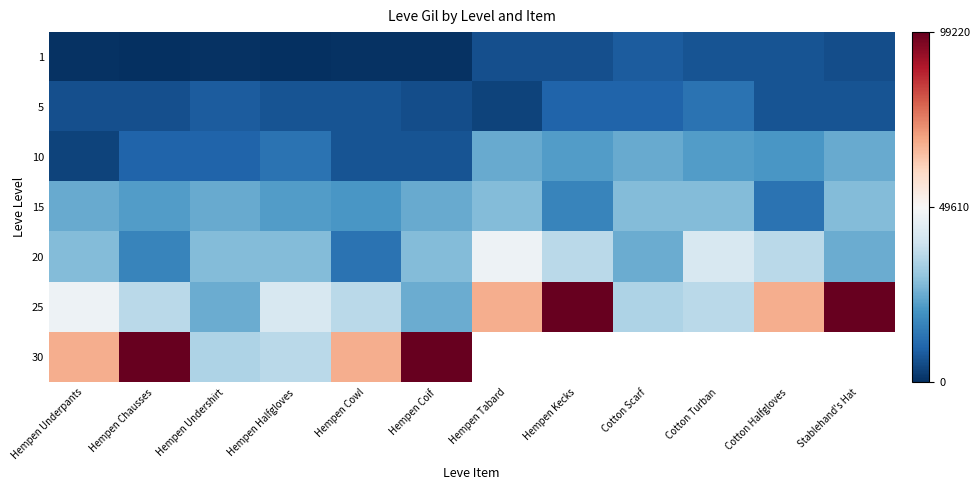

What is the sum of the 15 values at Hempen Kecks and Hempen Chausses?

38650.0